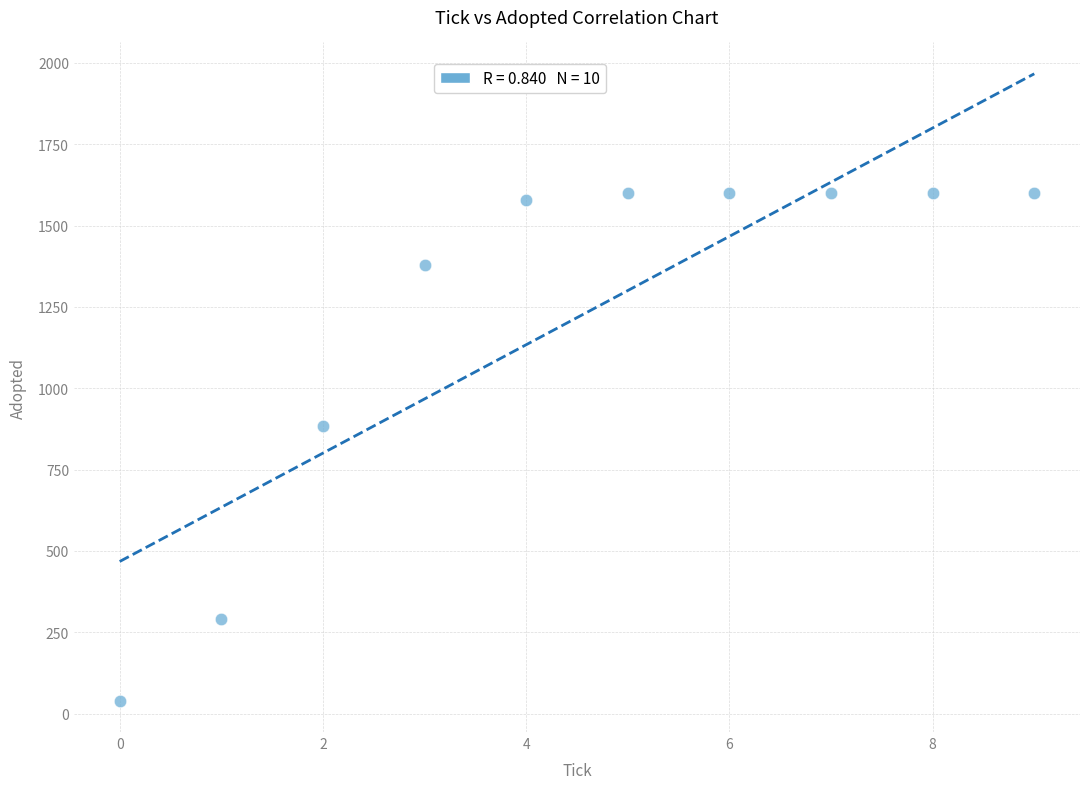

What Y value in the scatter plot is closest to 820?

883